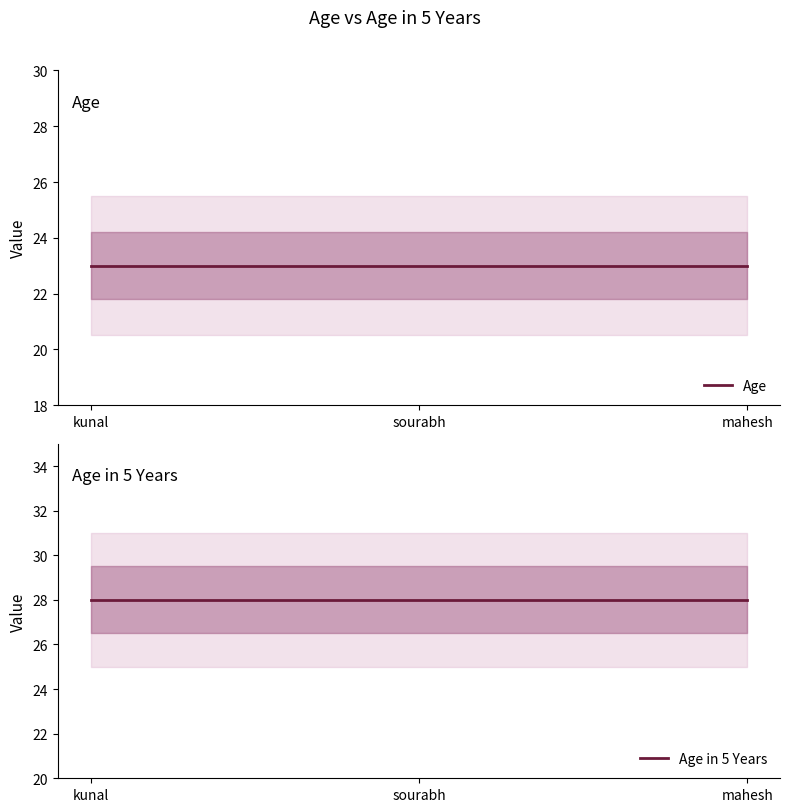

Is it true that Age equals 23 at sourabh?

True